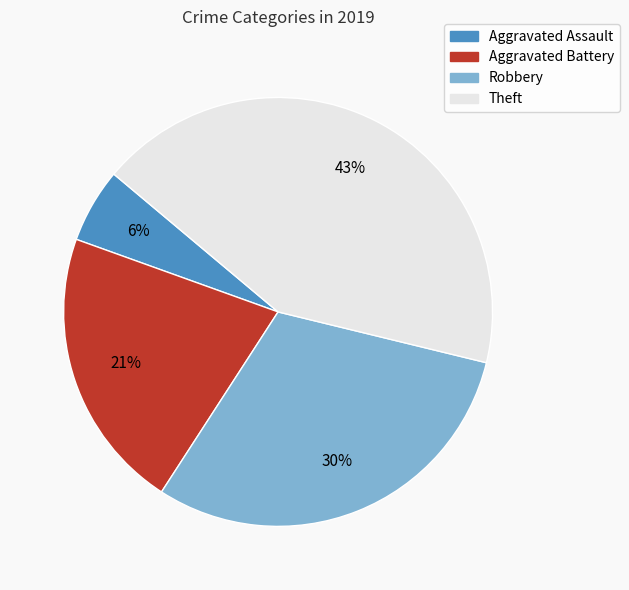

How many segments does this pie chart have?

4